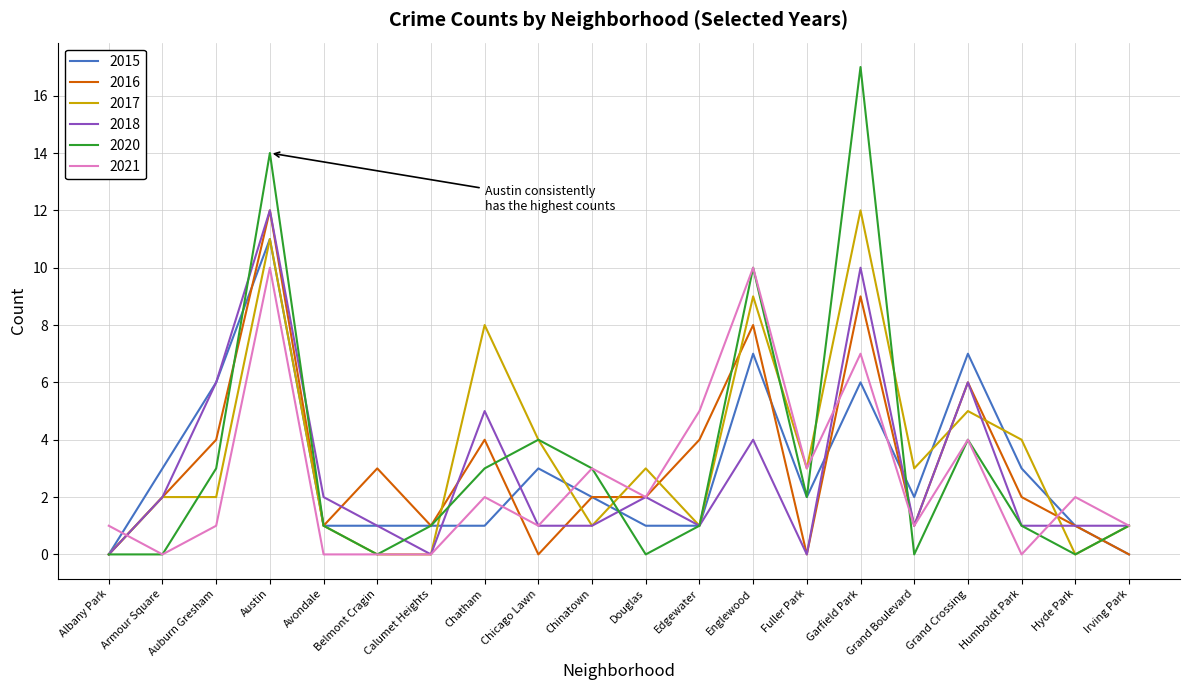

What is the total value across all series at Chatham?

23